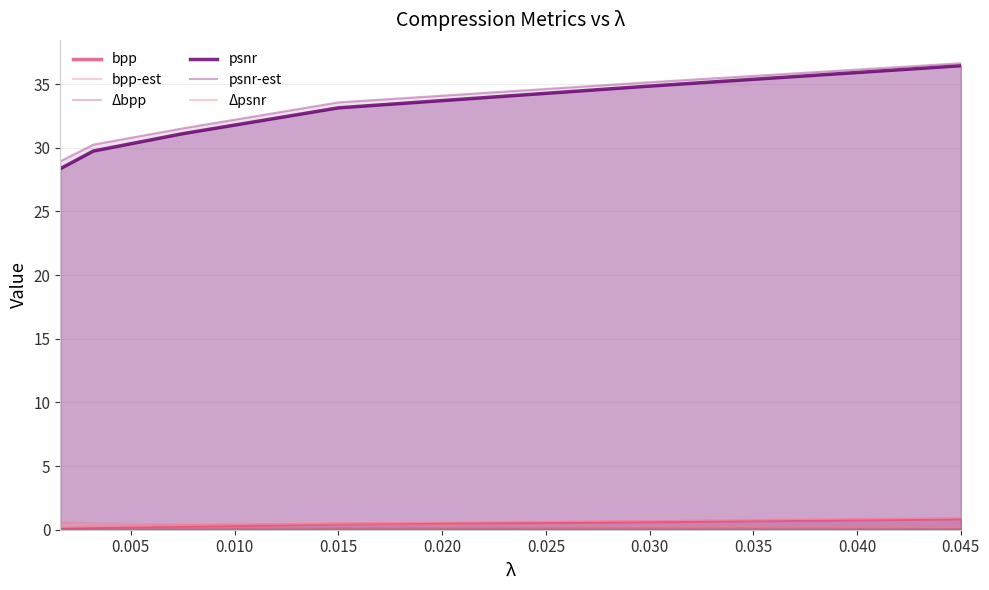

True or false: psnr-est has more than 0 points higher than both neighbors.

False